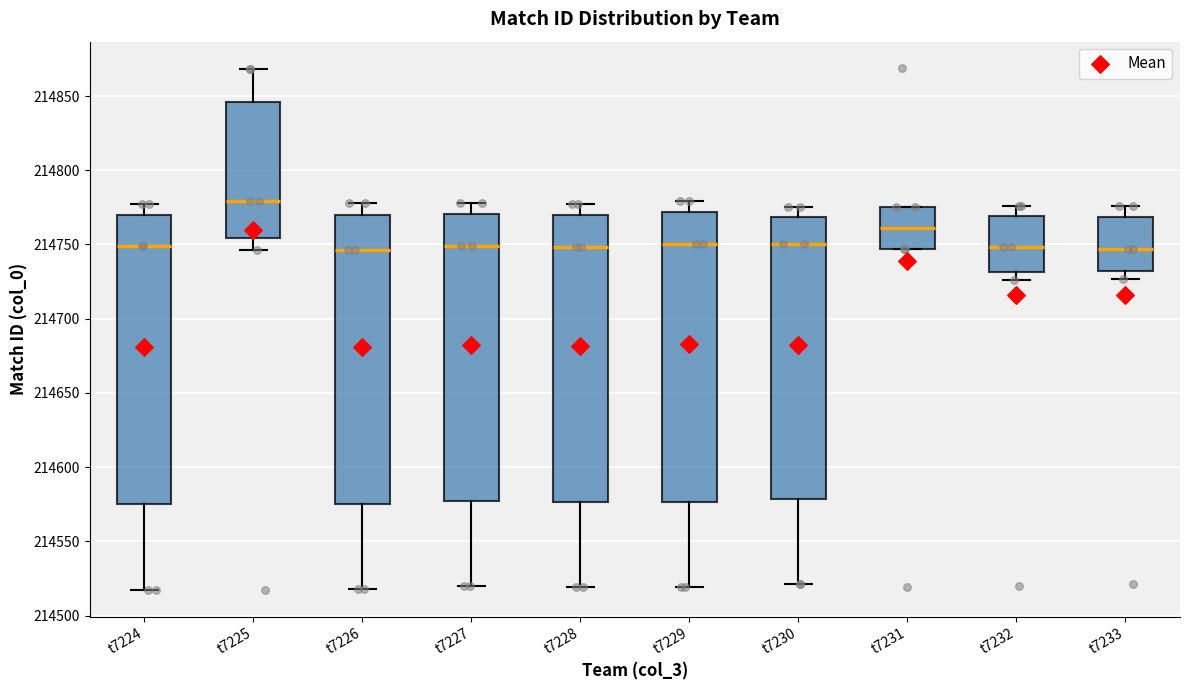

Which box has the highest median line?

t7225